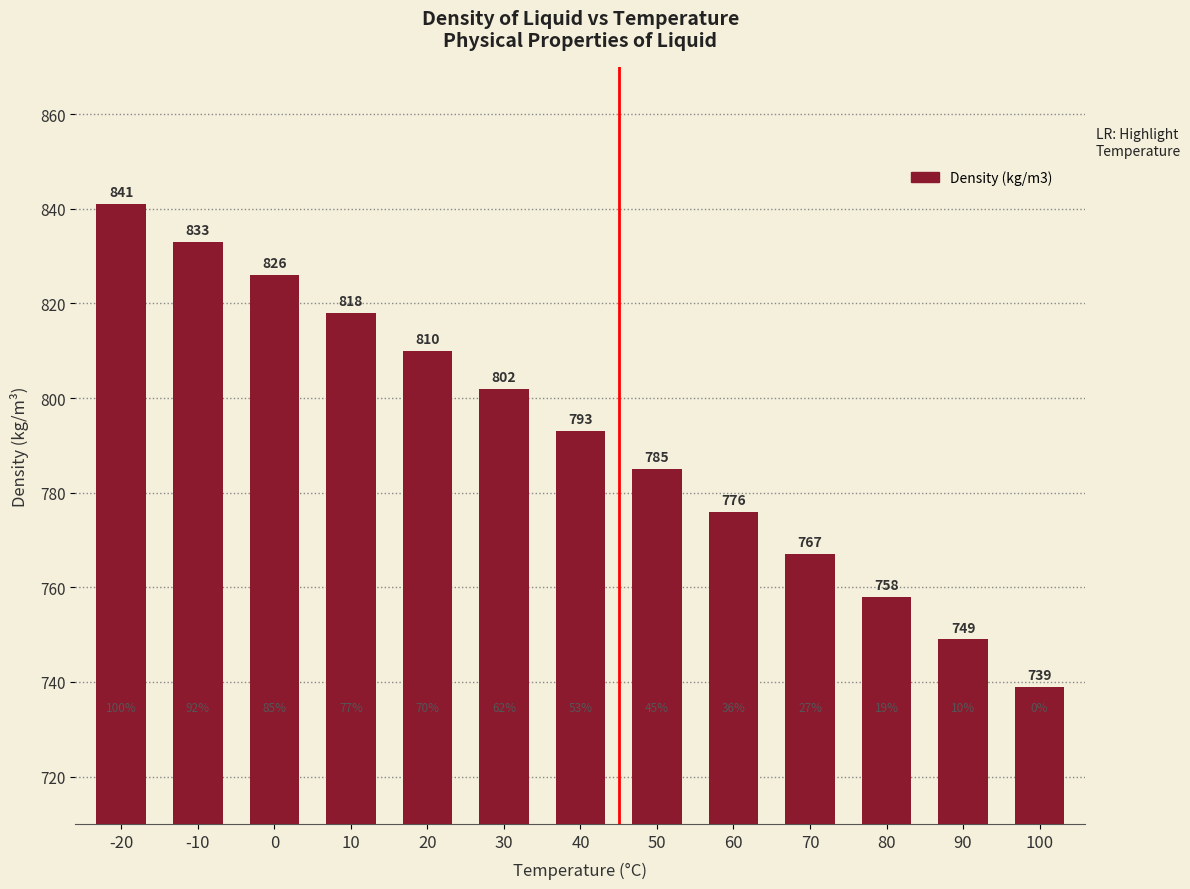

How many bars are there in total?

13